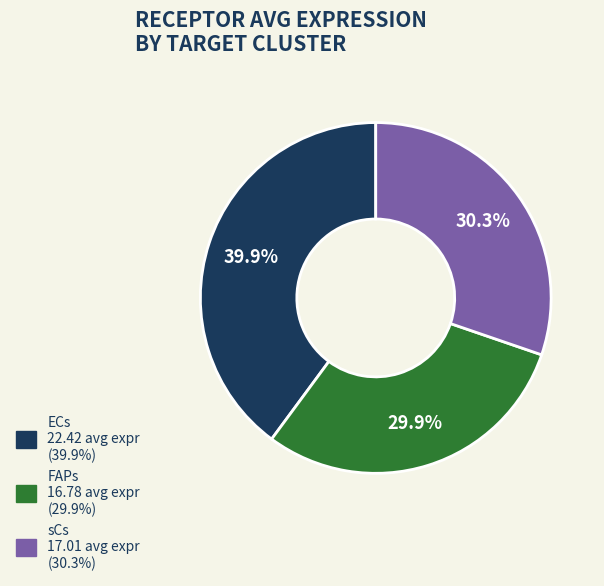

Is it true that FAPs is 30% of the pie?

True